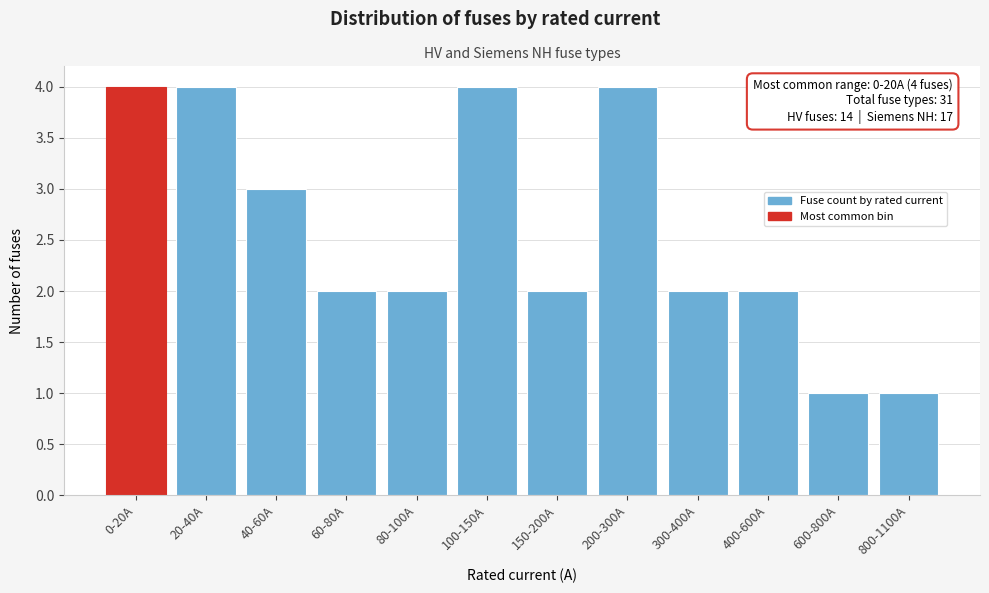

Reading right to left, what are all the values shown in this chart?

800-1100A=1	600-800A=1	400-600A=2	300-400A=2	200-300A=4	150-200A=2	100-150A=4	80-100A=2	60-80A=2	40-60A=3	20-40A=4	0-20A=4